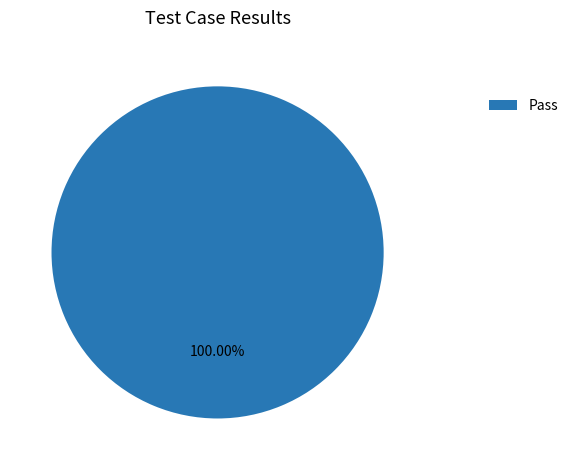

Rank the categories by value from highest to lowest.

Pass